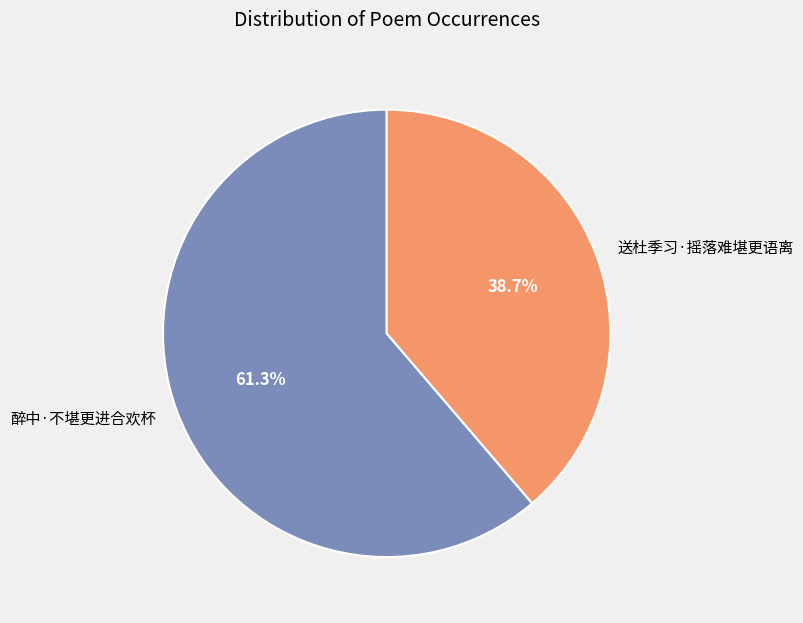

To the nearest percent, what is the difference between the largest and smallest slice percentages?

23%